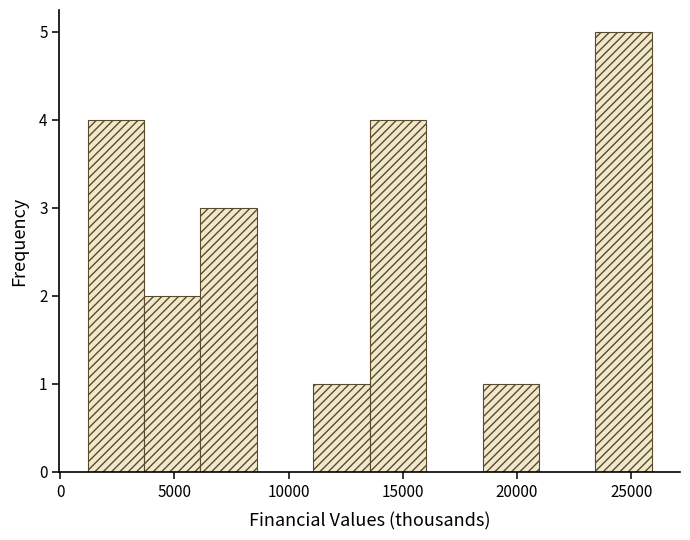

What is the height of the bar covering 18500 to 21000 on the x-axis? Neither the bar edges nor the heights are printed on the chart, so give them approximately, as read against the axes.

1